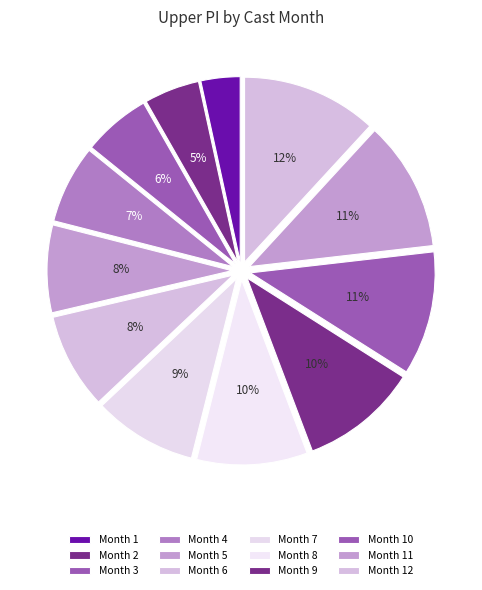

Rank the categories by value from lowest to highest.

1, 2, 3, 4, 5, 6, 7, 8, 9, 10, 11, 12